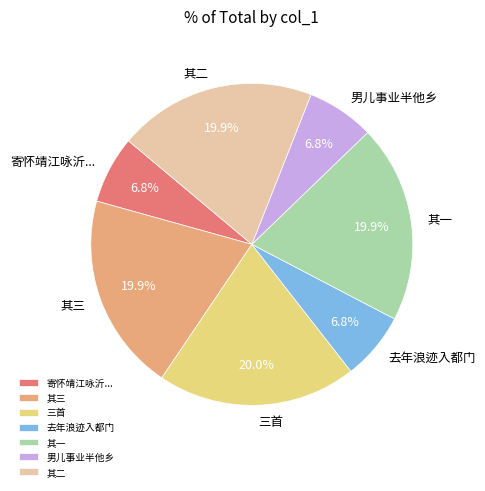

What is the ratio of the value at 三首 to the value at 寄怀靖江咏沂...?

2.9